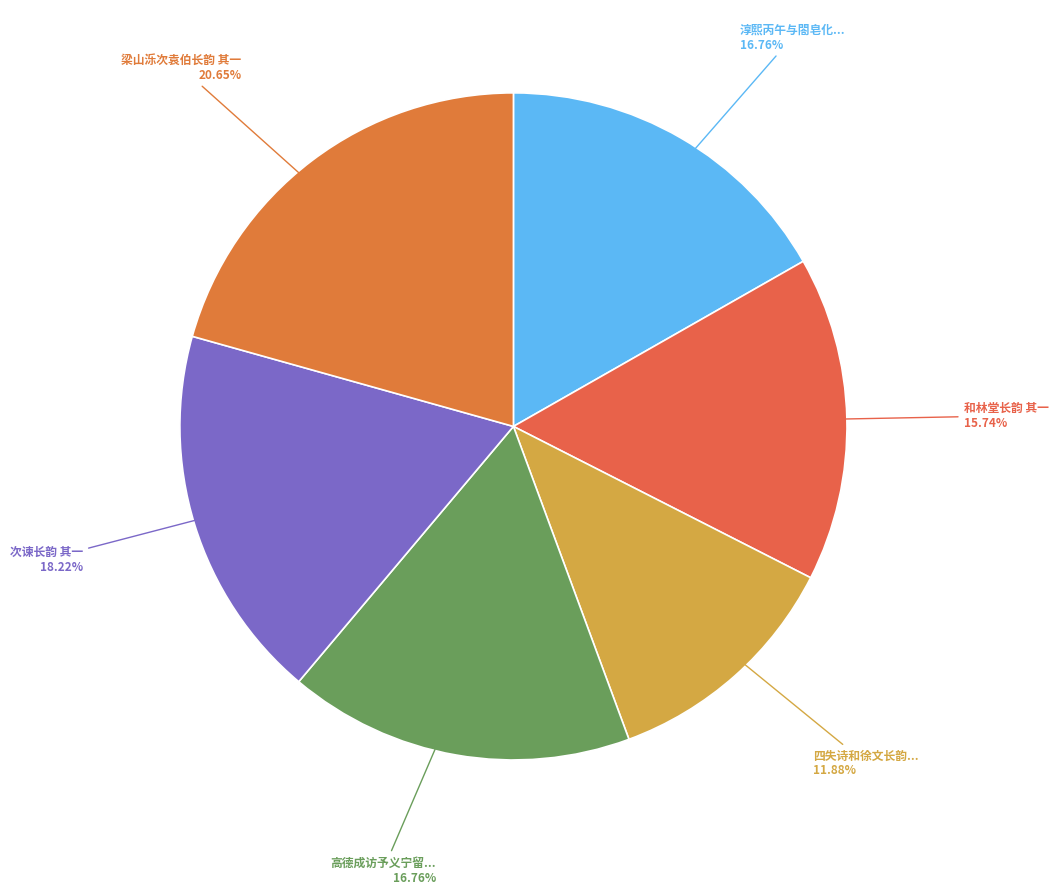

How many slices are in this pie chart?

6